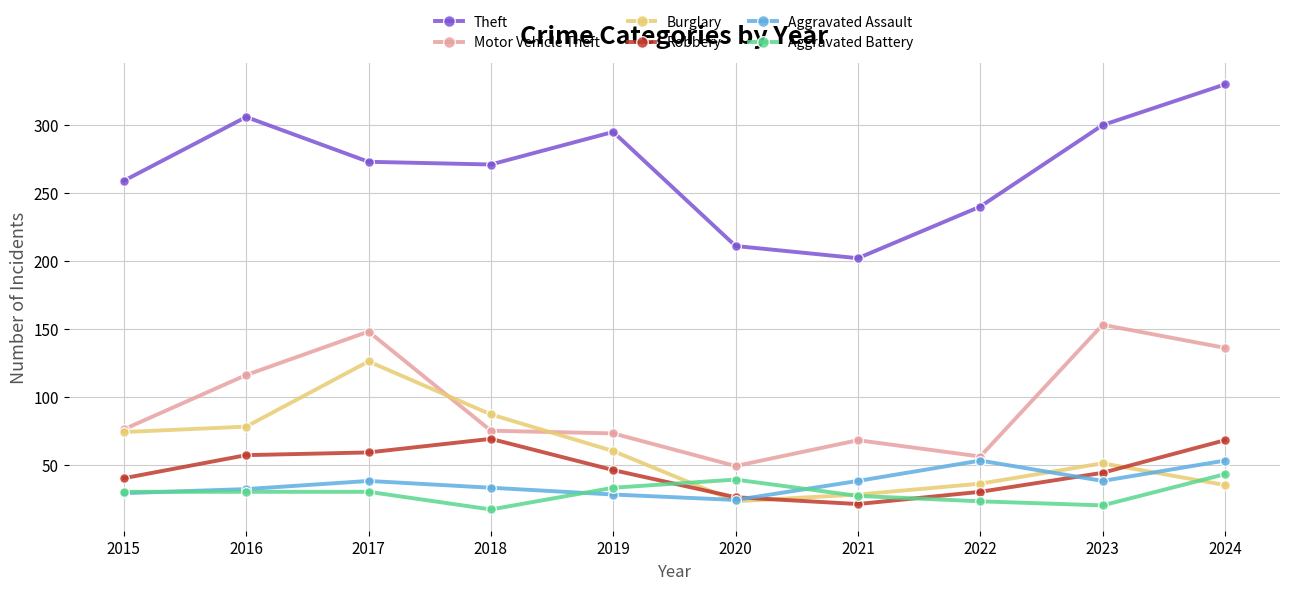

What is the total value across all series at 2021?

384